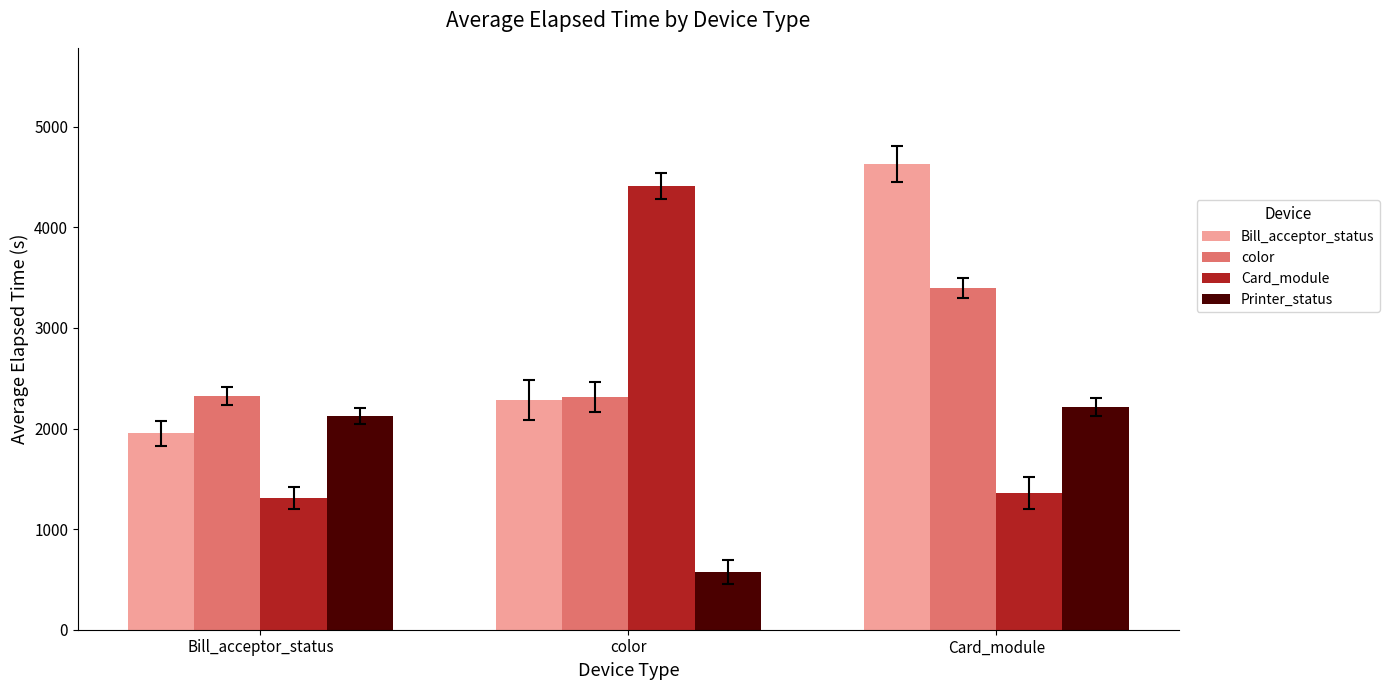

The value of Card_module at color is 894. True or false?

False